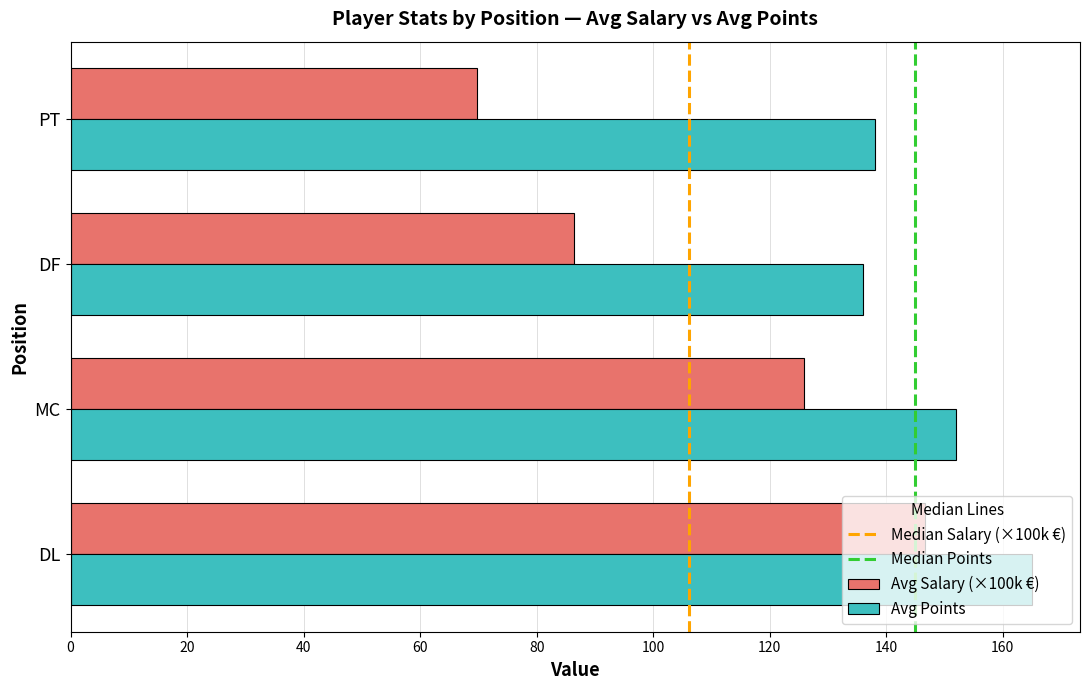

Which series has the largest range (max minus min)?

Avg Salary (×100k €)